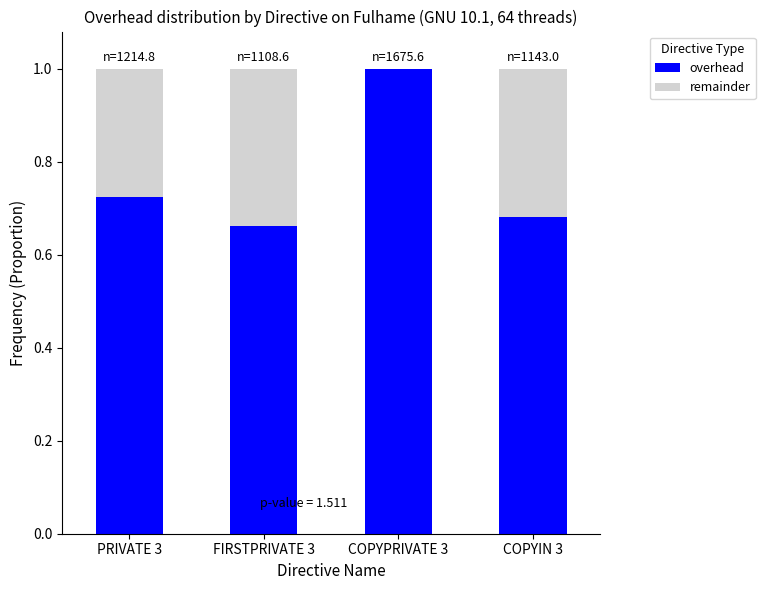

What is the maximum value for overhead?

1.0